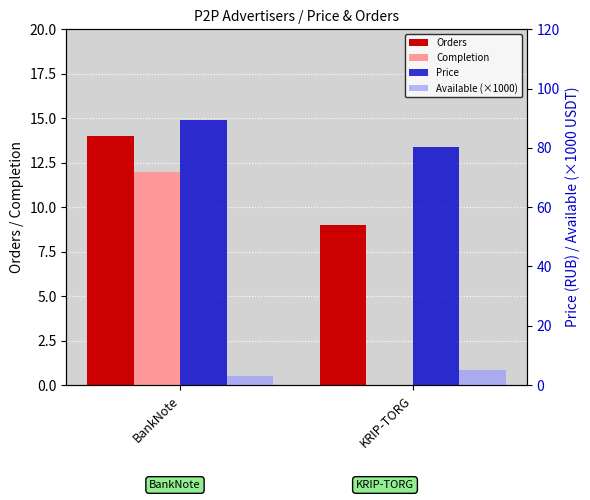

How many series are shown in this chart?

4